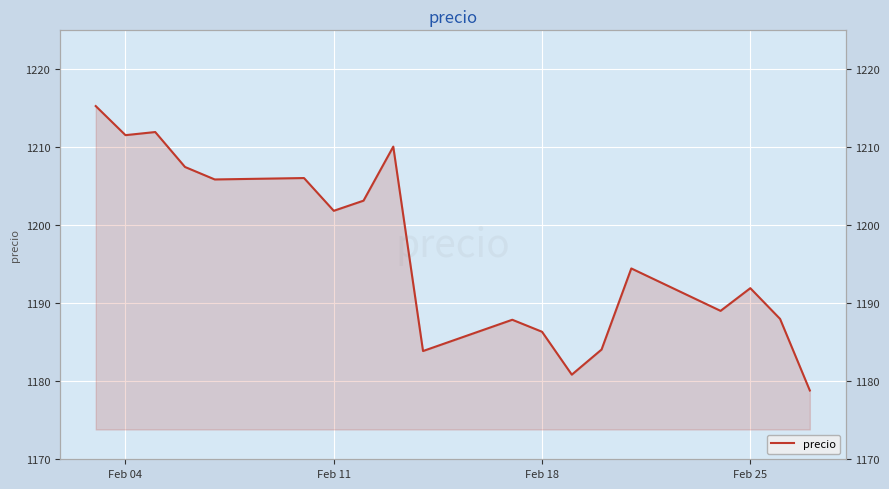

The value at 10 is 628.5. True or false?

False